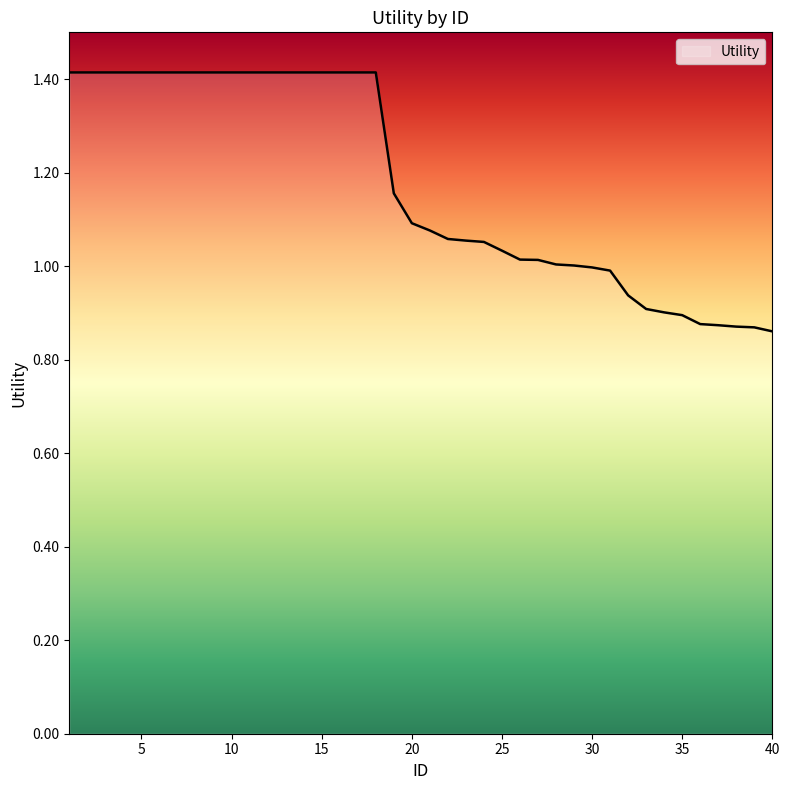

What is the difference between the maximum and minimum values?

0.6